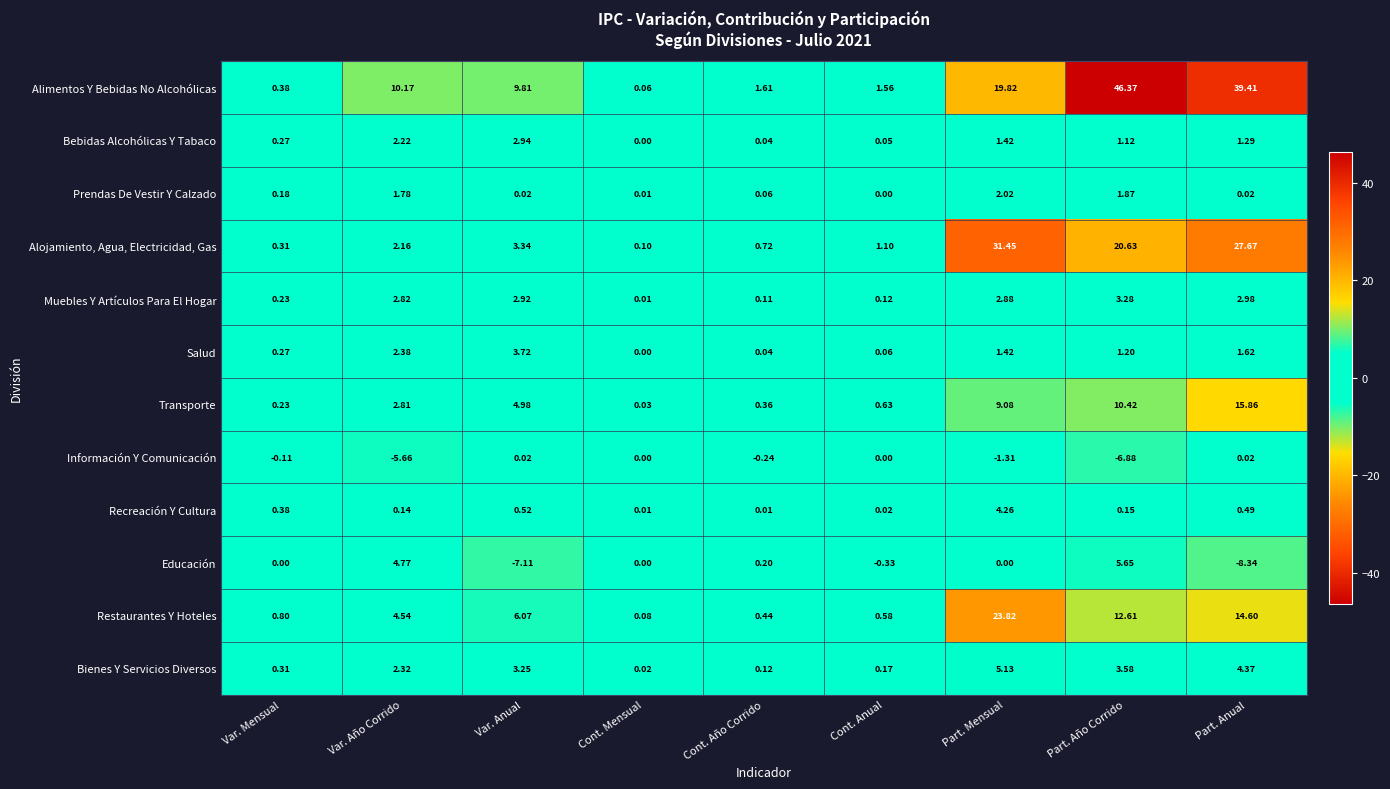

At which label does Alojamiento, Agua, Electricidad, Gas reach its minimum?

Cont. Mensual